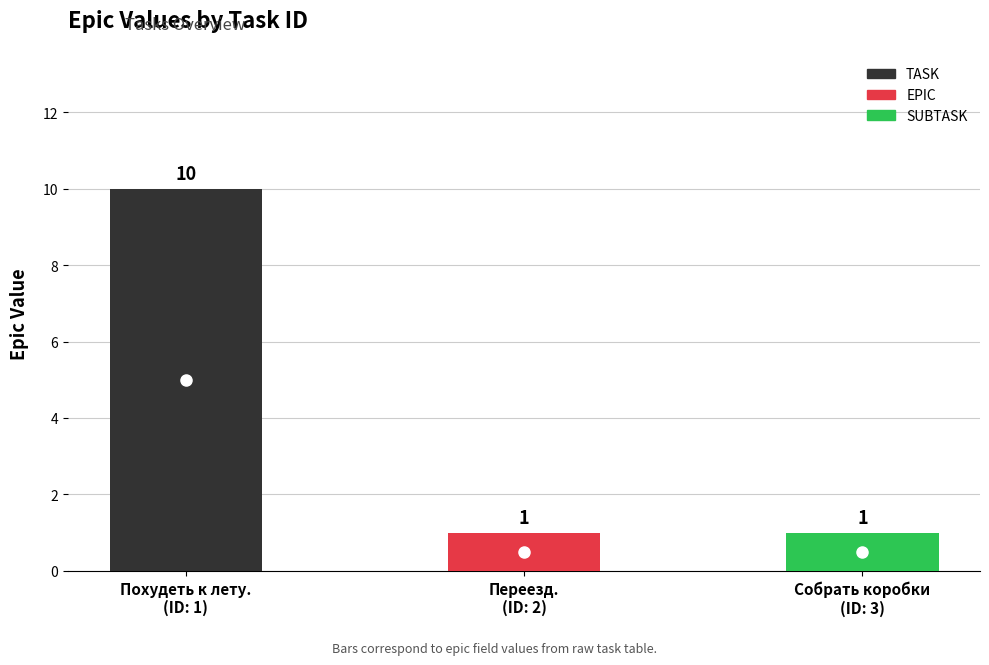

List the labels in order of value, smallest first.

2, 3, 1